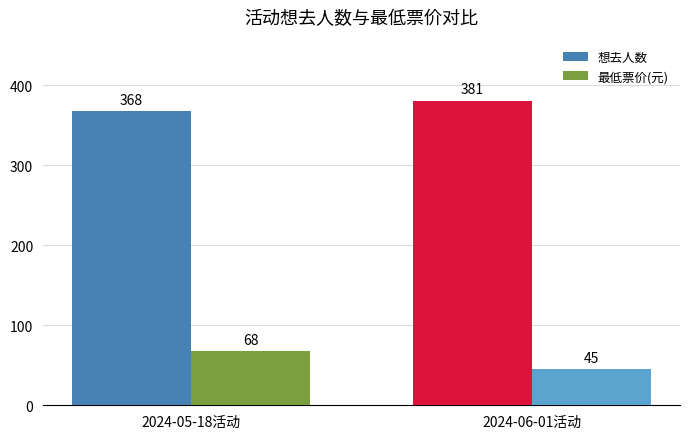

What is the difference between the maximum and minimum values in the 最低票价(元) series?

23